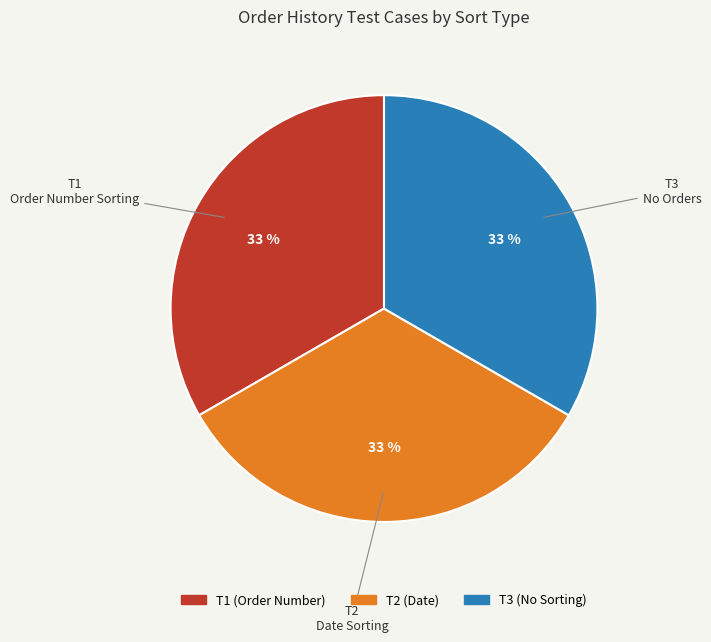

Does any single category account for the majority?

No